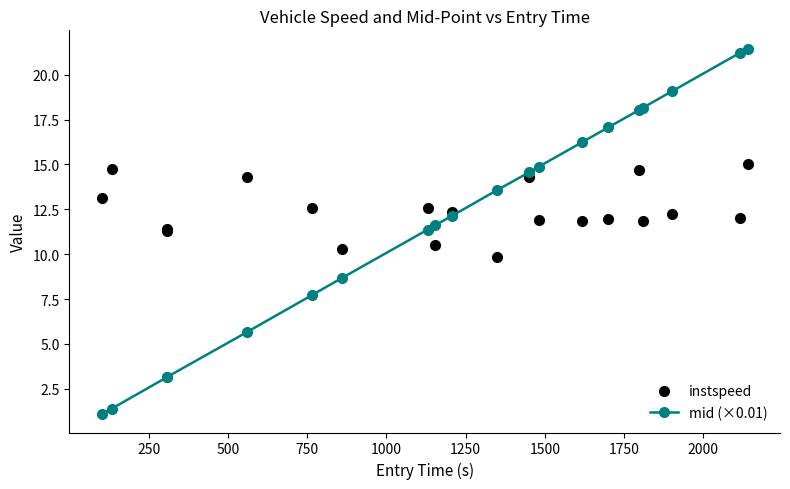

How many lines are shown in the chart?

2